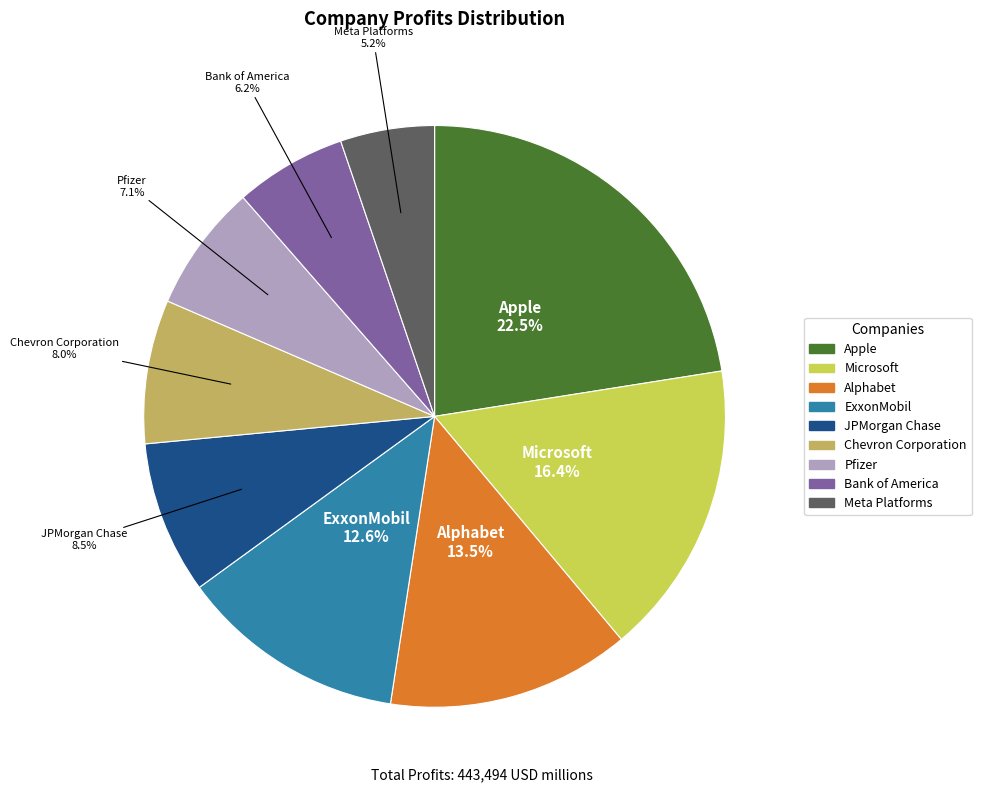

To the nearest percent, what is the average slice percentage?

11%